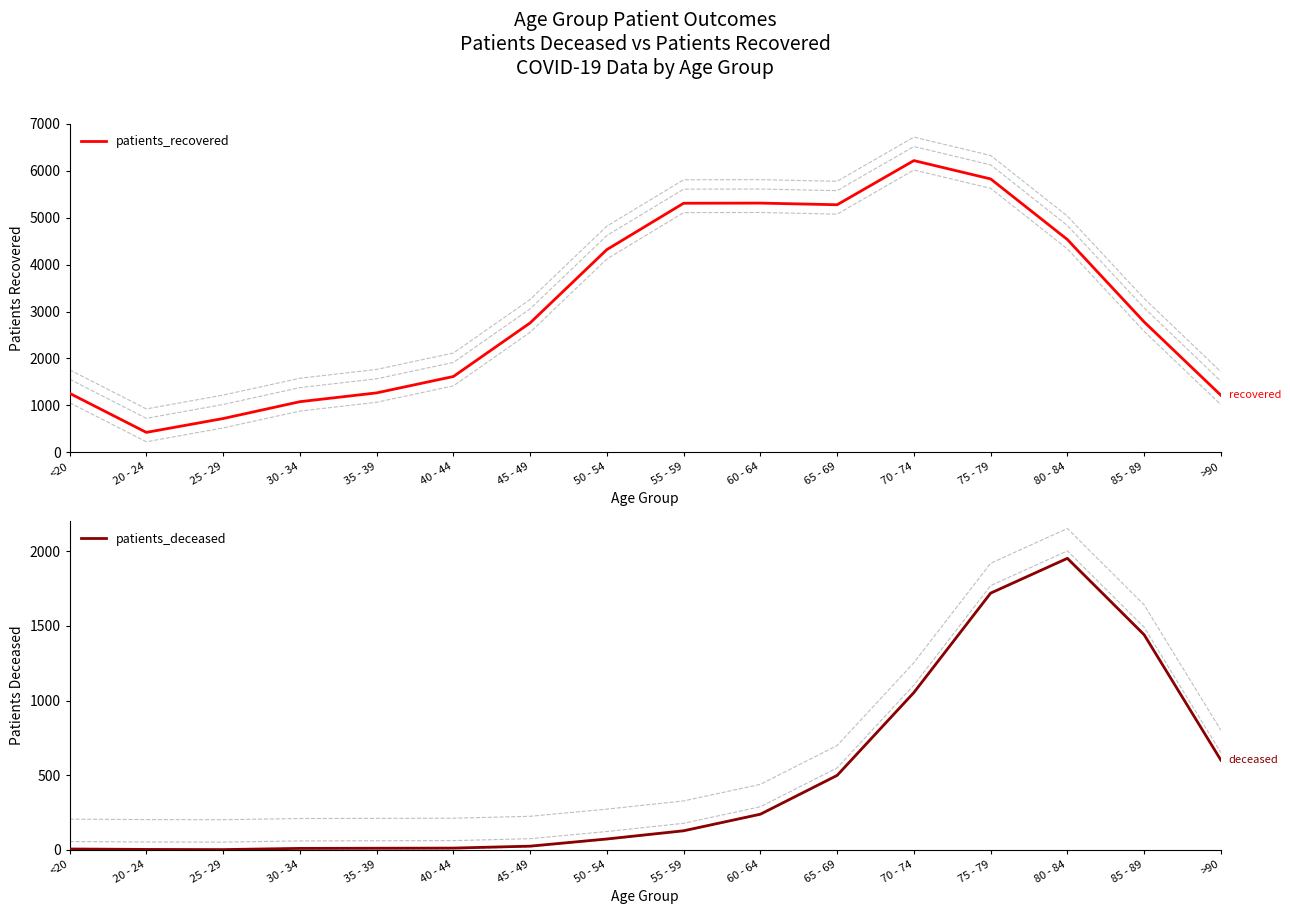

How many interior local valleys does the patients_recovered series have?

2